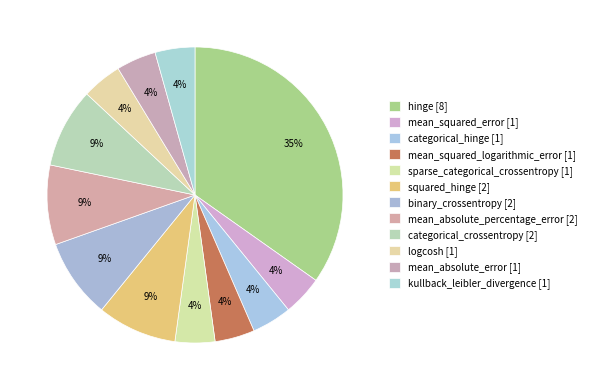

Which category has the smallest portion of the pie?

mean_squared_error